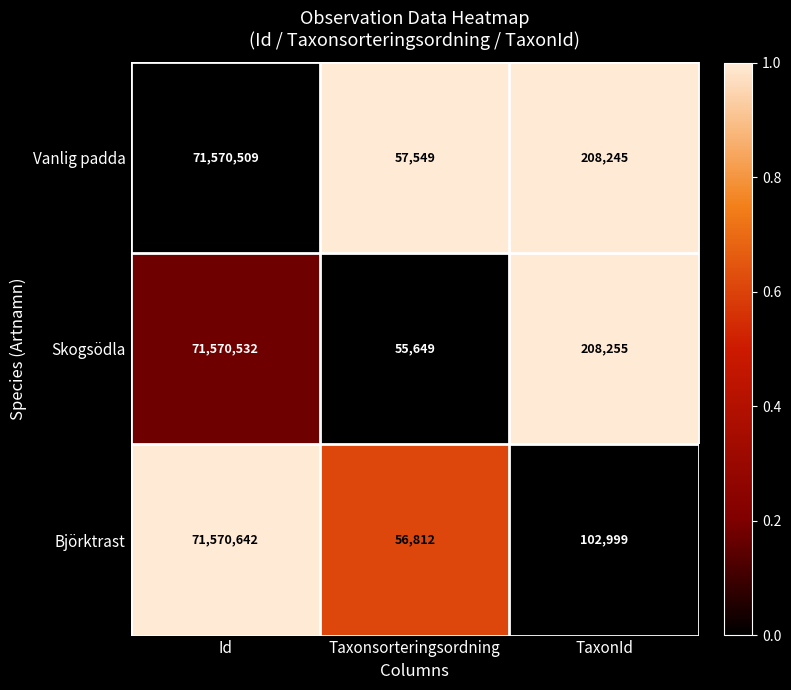

Which series changed the most between Id and Taxonsorteringsordning?

Skogsödla